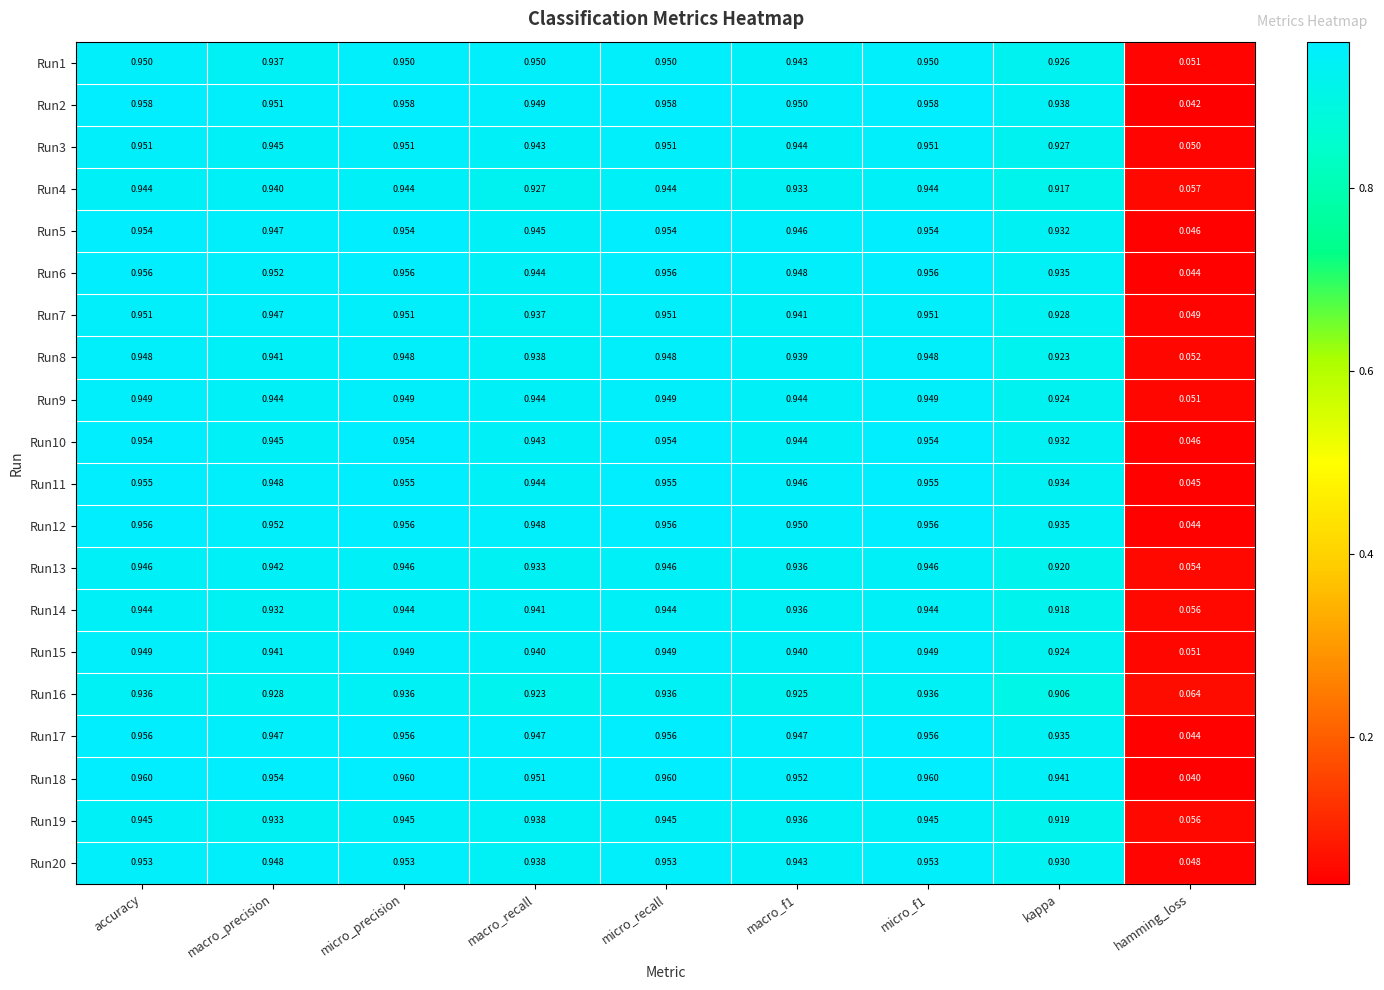

Which category has the lowest value in the Run15 series?

hamming_loss